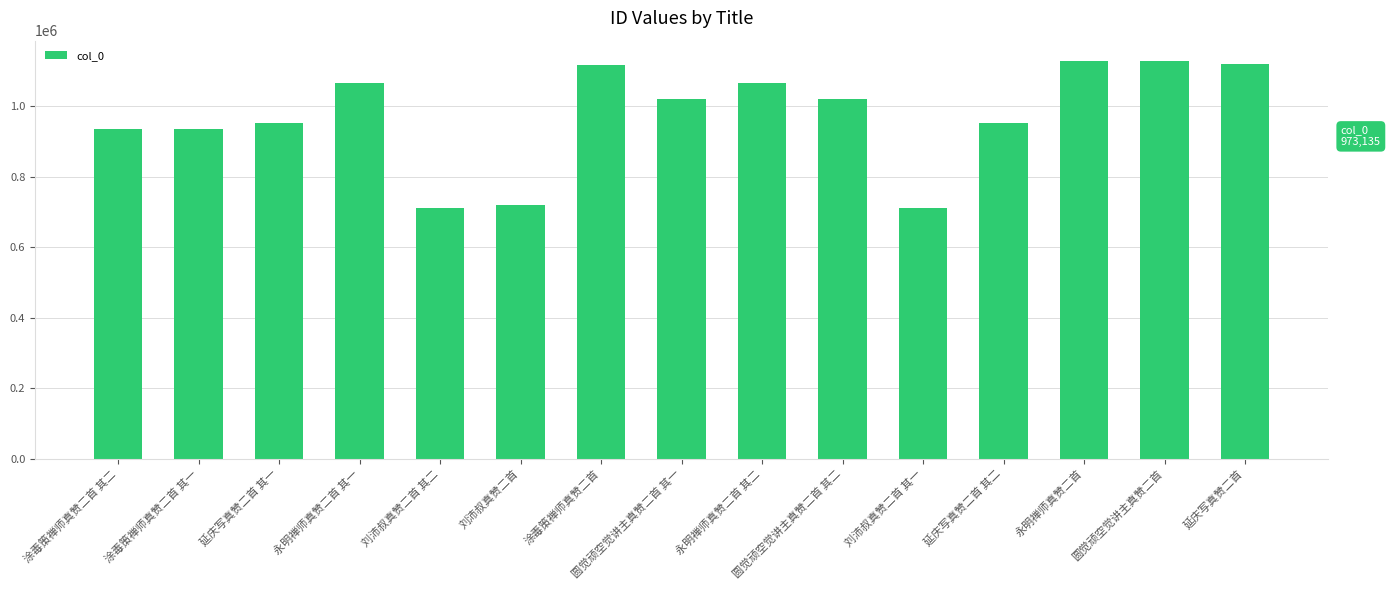

What is the difference between the values at 延庆写真赞二首 其二 and 涂毒策禅师真赞二首 其二?

14998